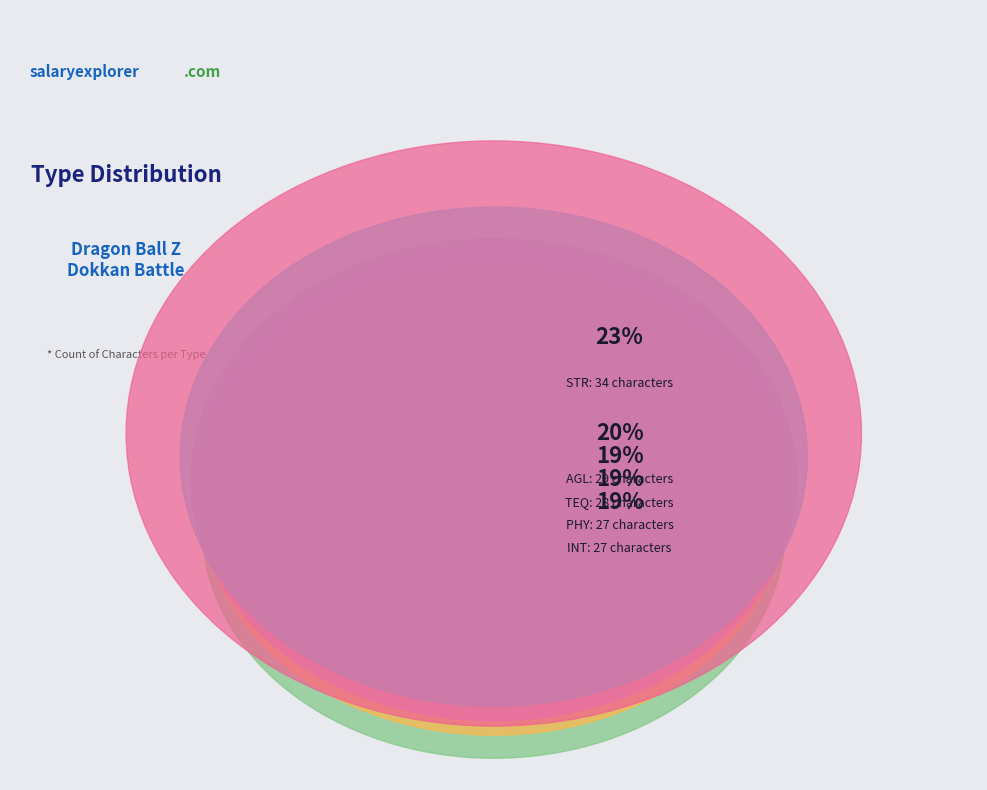

What is the change in value from AGL to TEQ?

-1